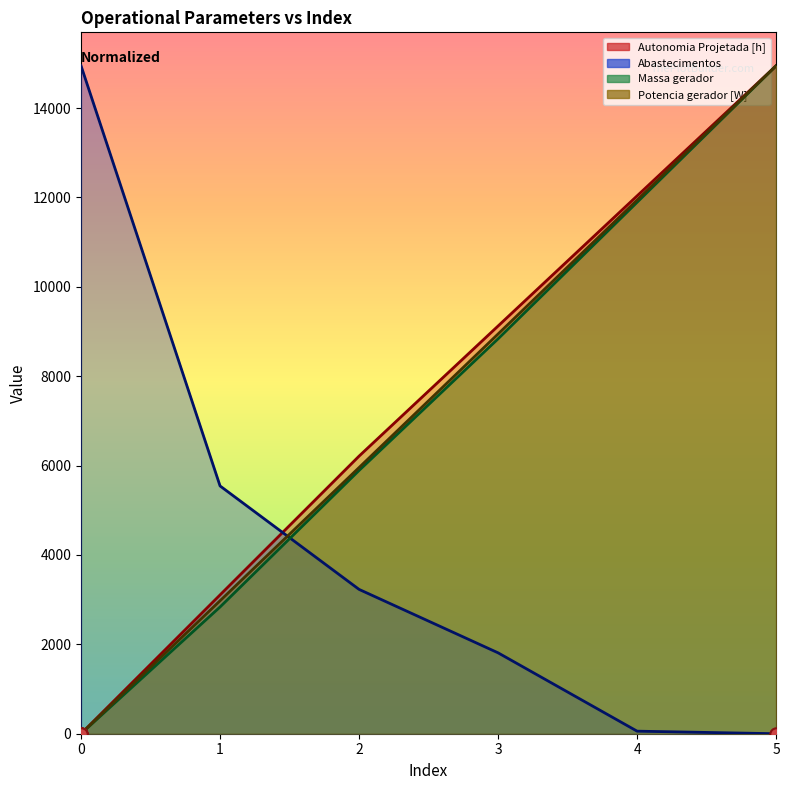

Which series has the largest Y range (max minus min)?

Autonomia Projetada [h]